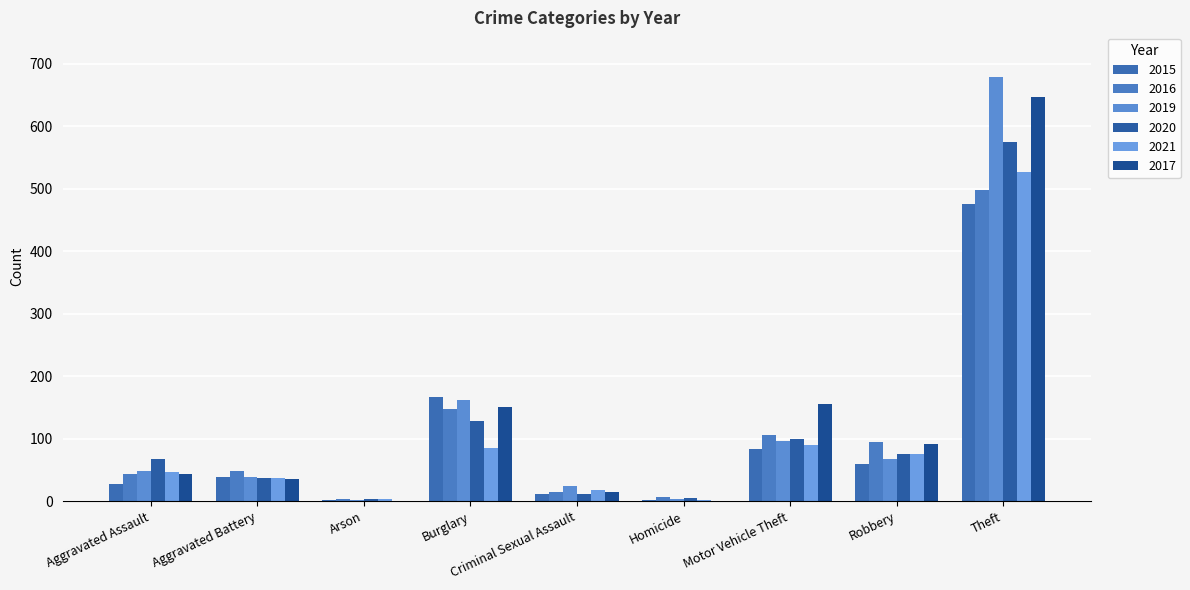

Rank the series by their maximum value, from lowest to highest.

2015, 2016, 2021, 2020, 2017, 2019